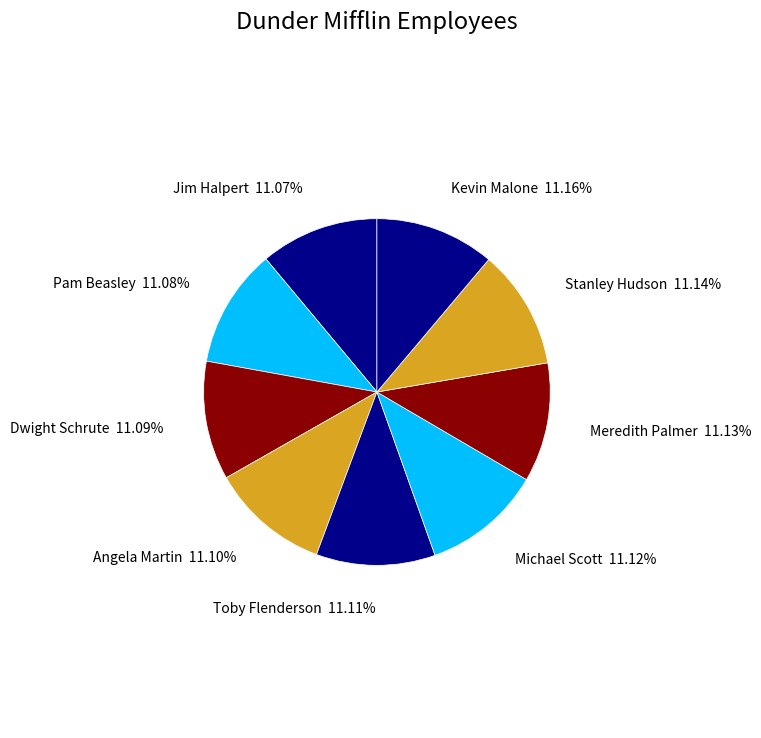

To the nearest percent, what is the average slice percentage?

11%